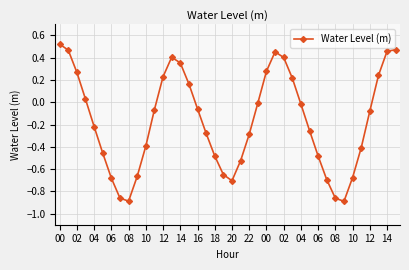

How many interior local valleys (lower than both neighbors) does the data have?

3